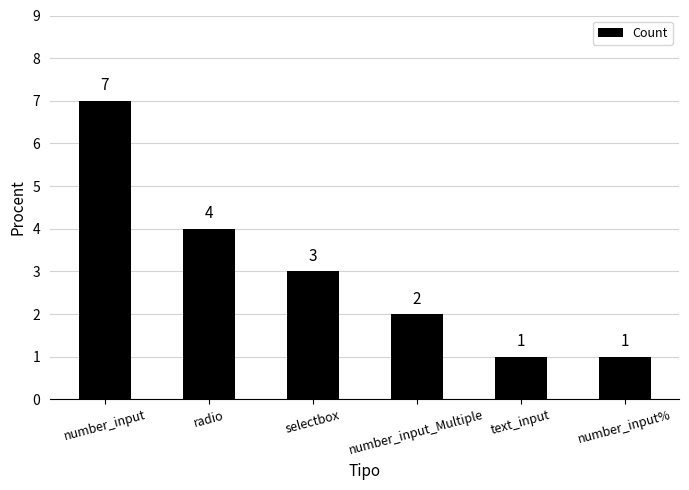

Reading left to right, extract all data points from this chart.

7	4	3	2	1	1